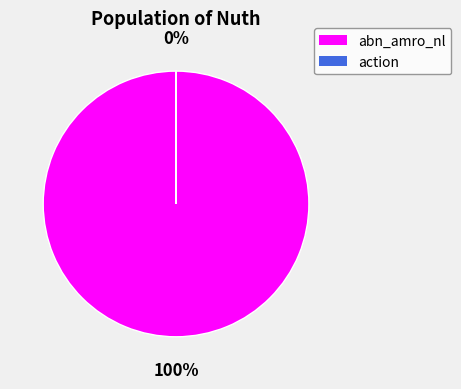

To the nearest percent, what is the average slice percentage?

50%